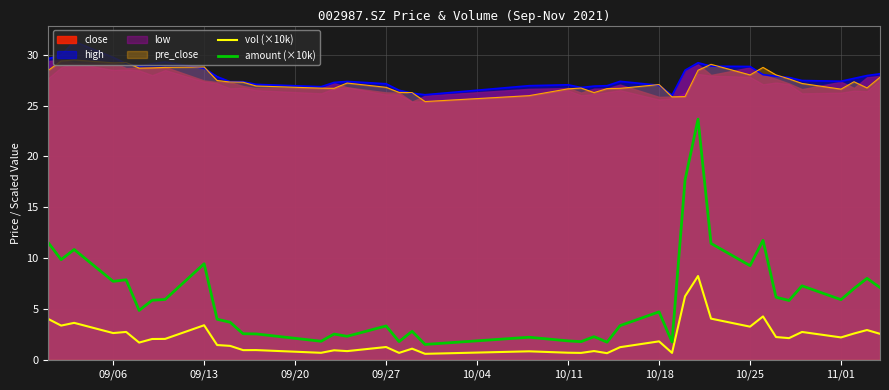

What is the maximum value for pre_close?

29.5